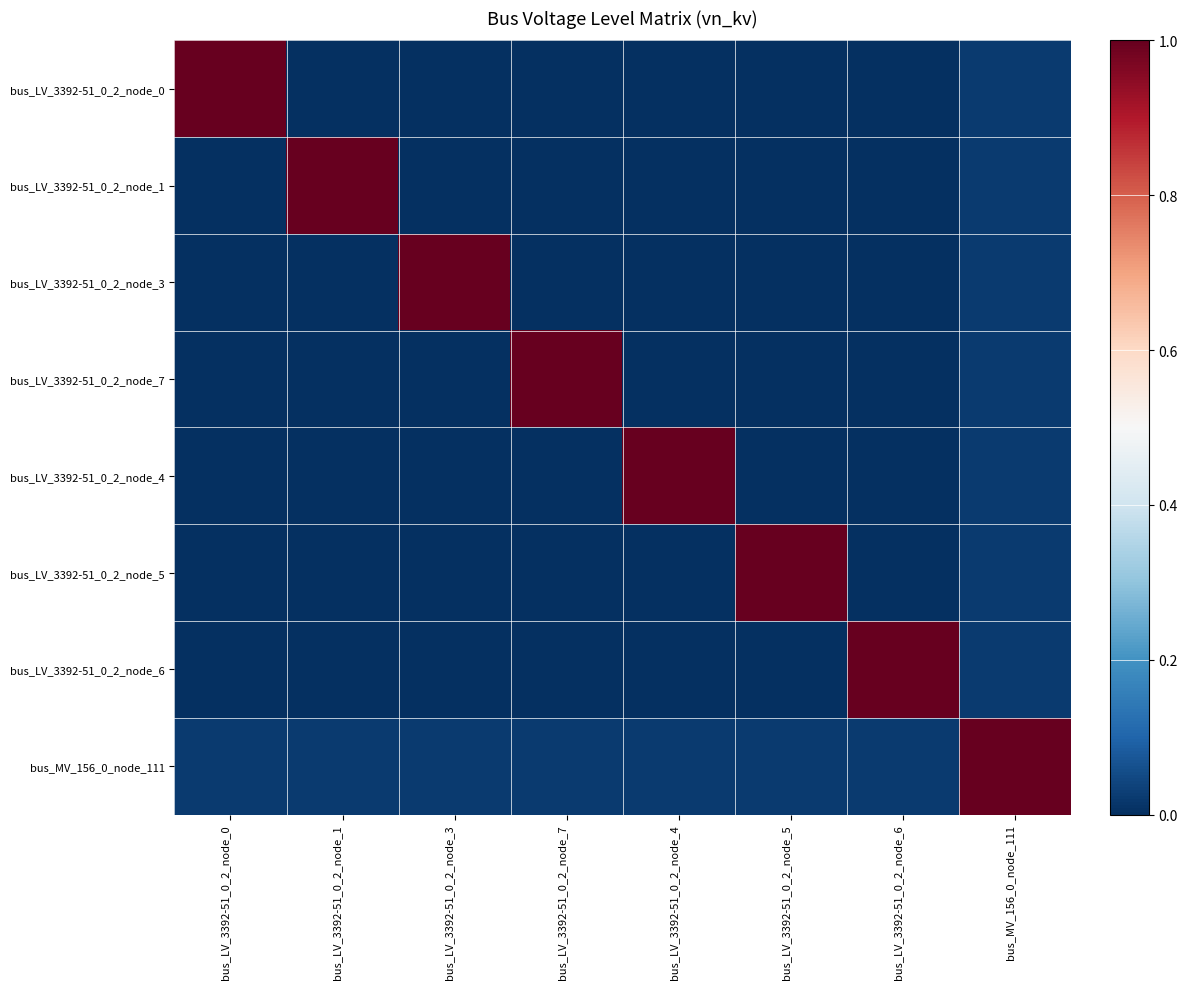

Which series has the widest spread of values?

bus_LV_3392-51_0_2_node_0